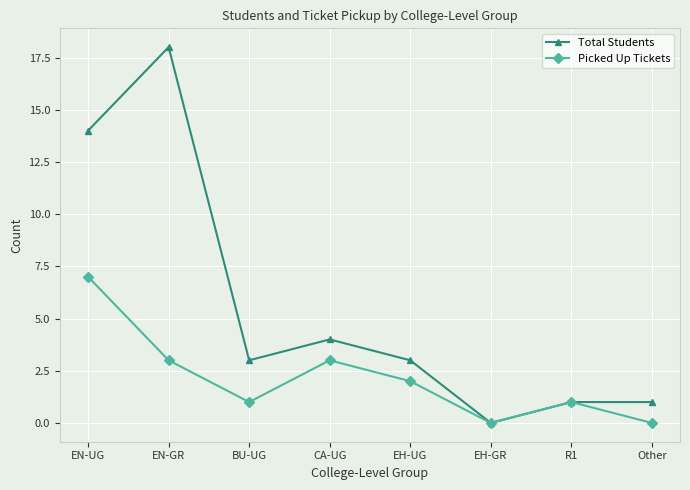

What is the value of the Picked Up Tickets point at the 4th from the left?

3